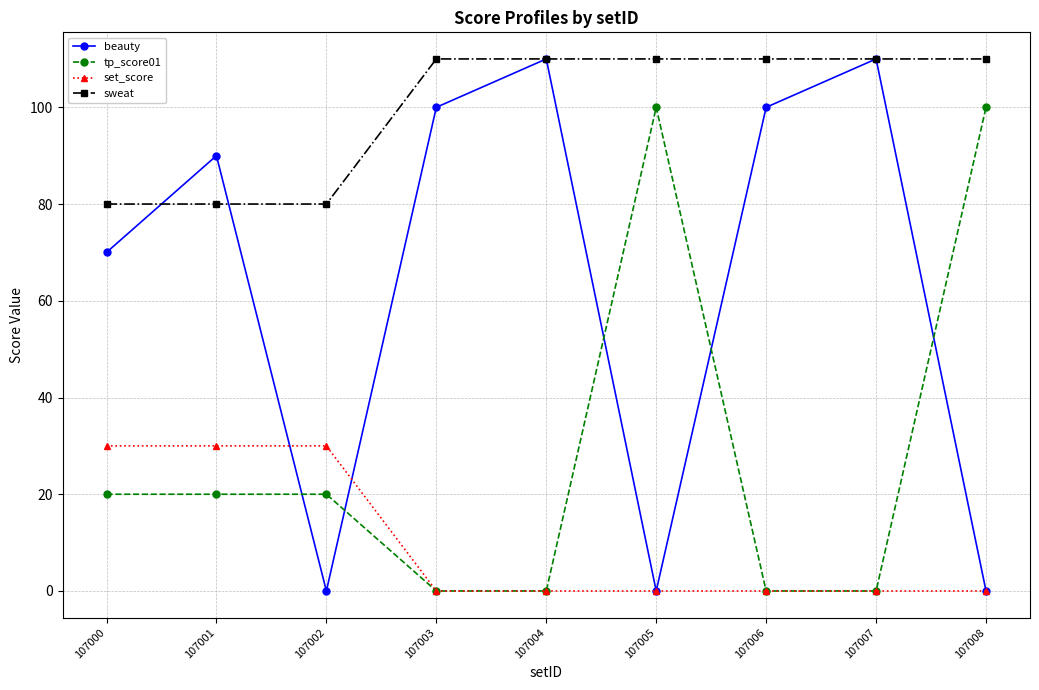

True or false: beauty and set_score intersect in this chart.

True